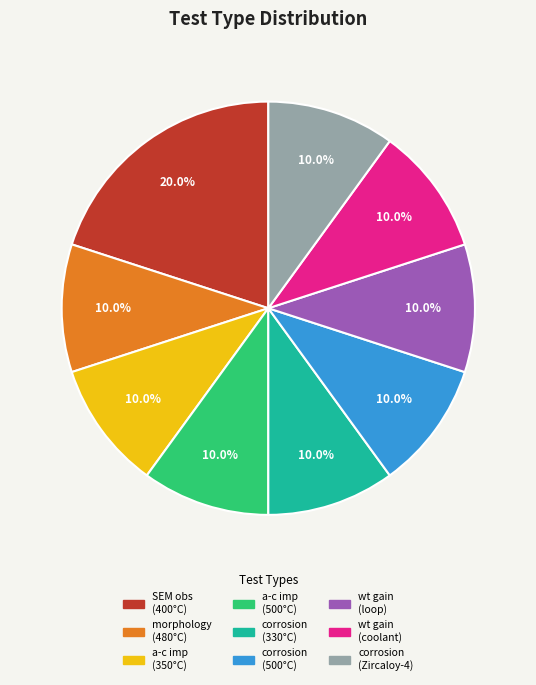

Is there any slice that represents more than half of the pie?

No